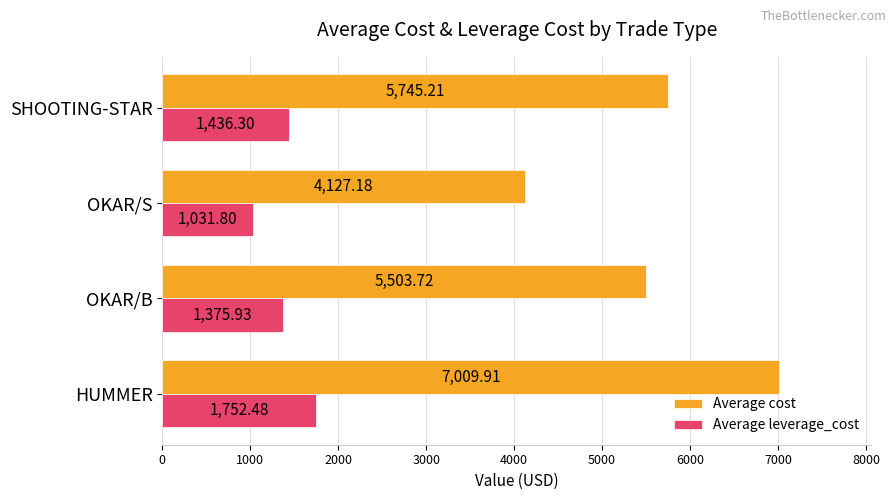

List the series in order of their peak value, lowest first.

Average leverage_cost, Average cost